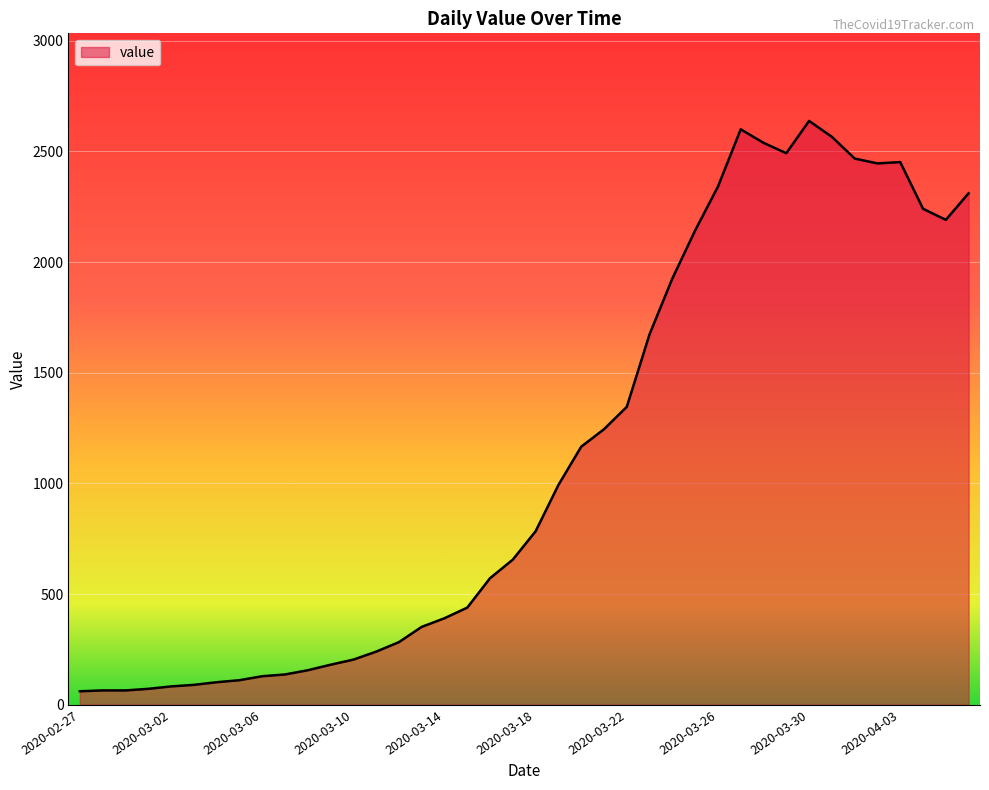

What is the difference between the maximum and minimum values?

2577